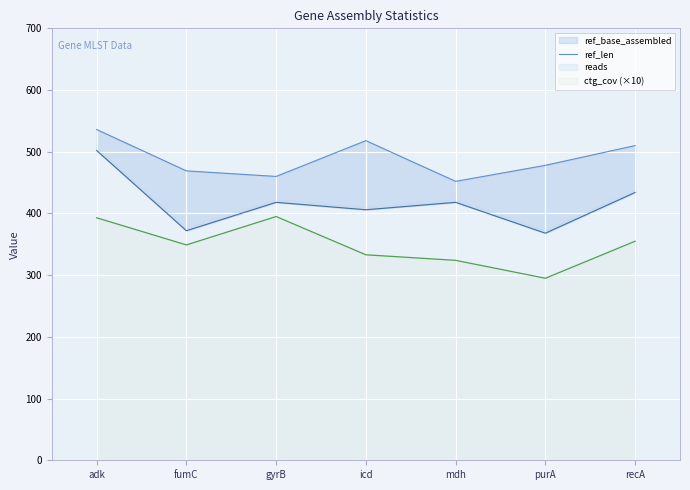

What is the change in value from adk to gyrB?

-76